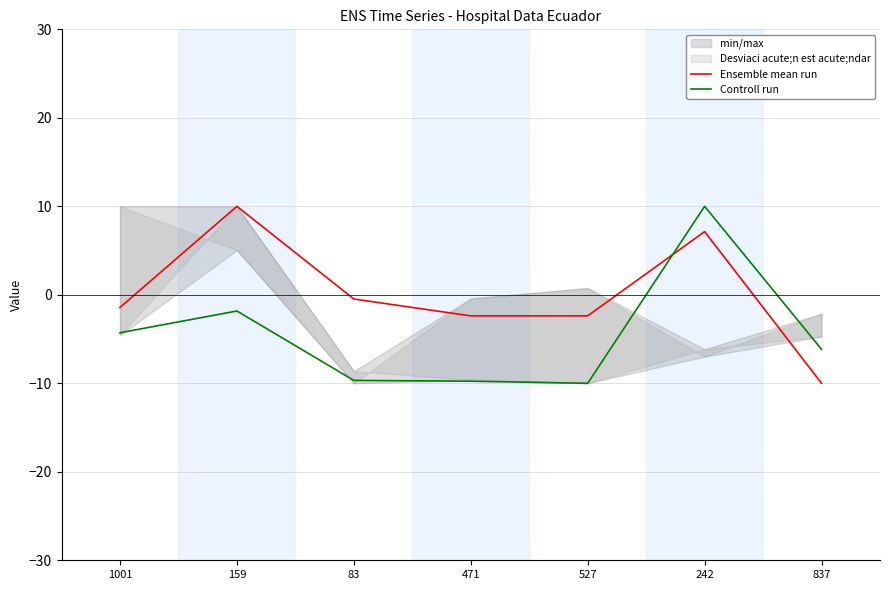

At which category does Controll run reach its first local valley?

527